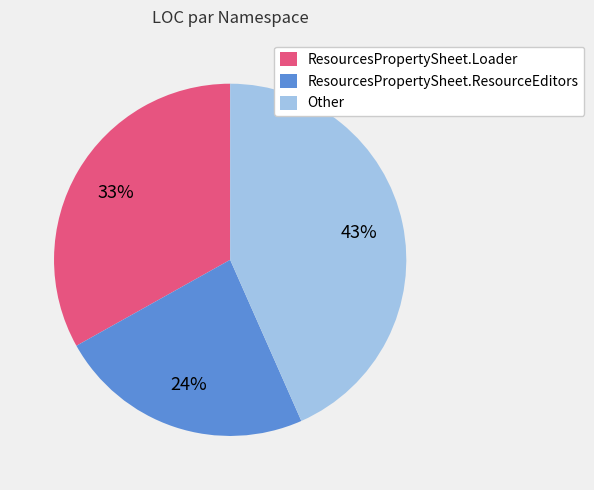

Which has a higher value, ResourcesPropertySheet.ResourceEditors or Other?

Other